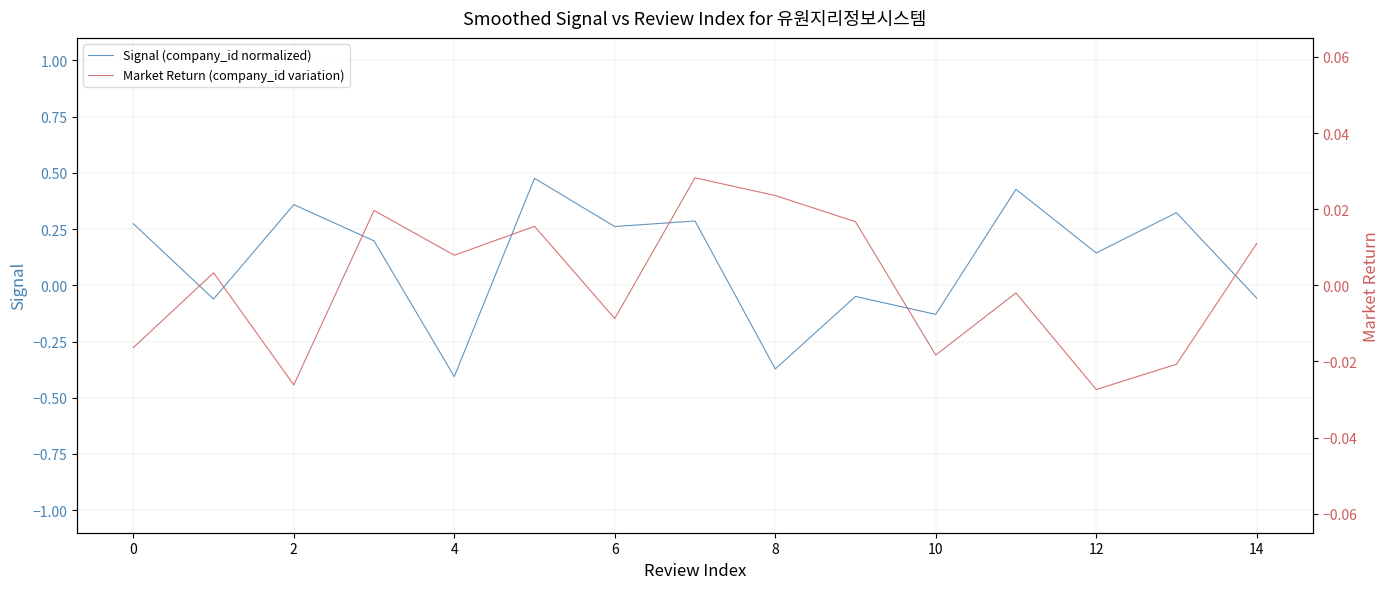

Rank the series at 13 from highest to lowest value.

Signal (company_id normalized), Market Return (company_id variation)